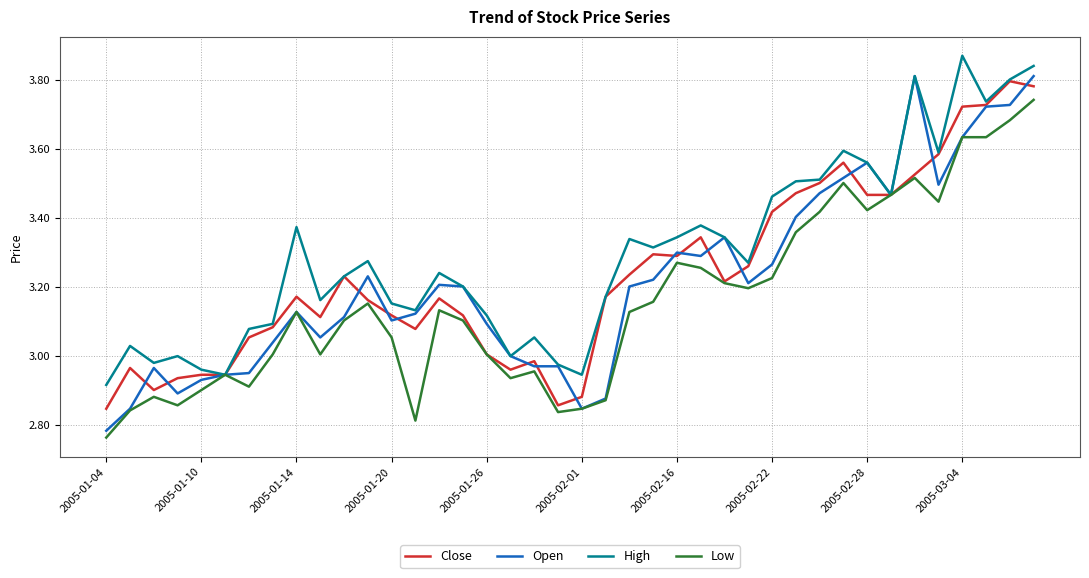

Which series has the largest total across all categories?

High